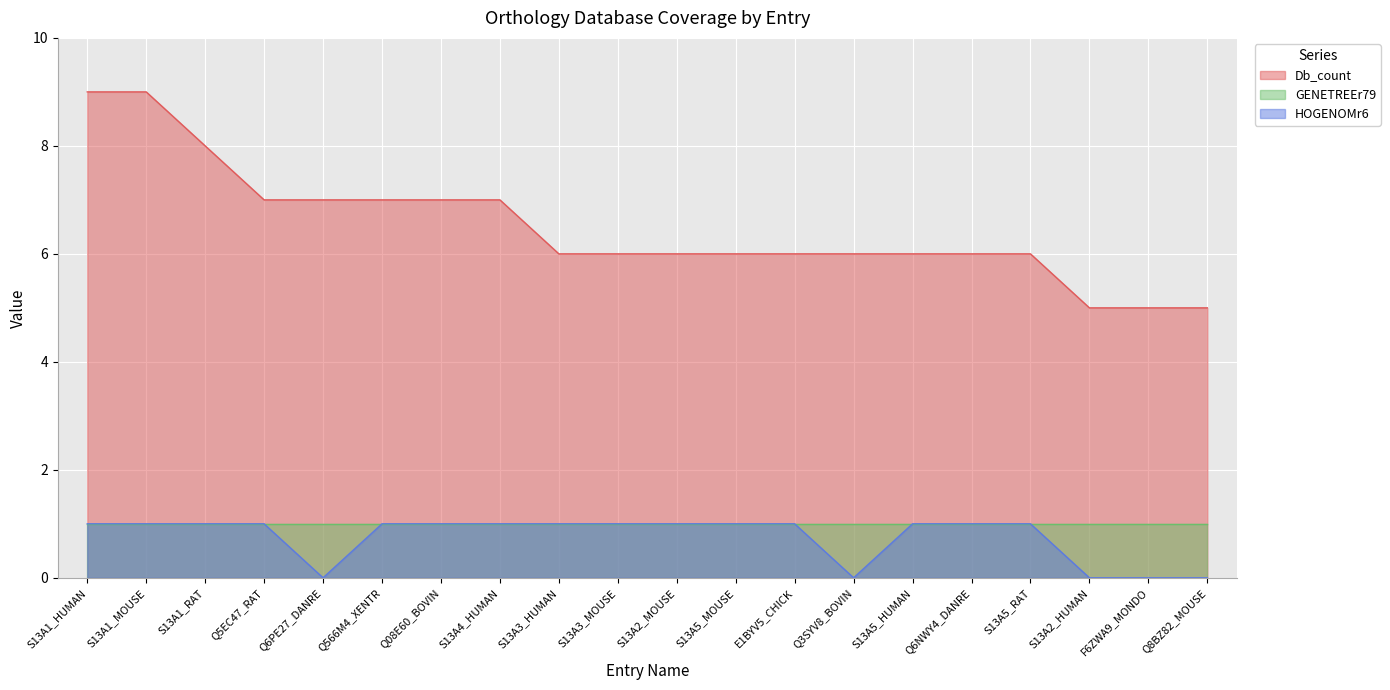

True or false: HOGENOMr6 and Db_count cross at least once.

False